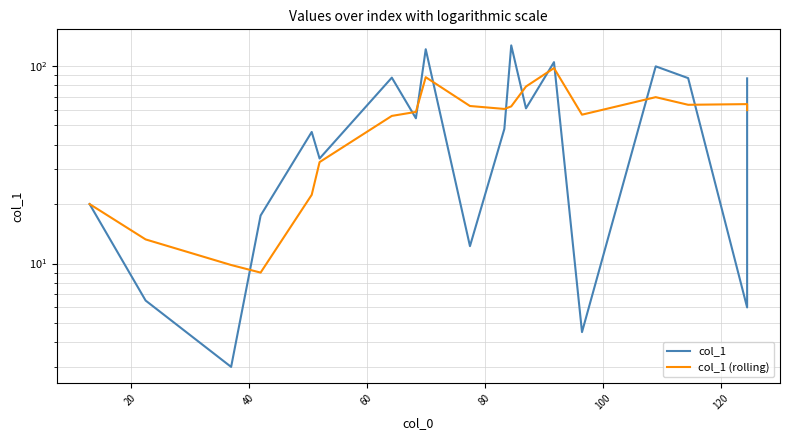

How many lines are shown in the chart?

2